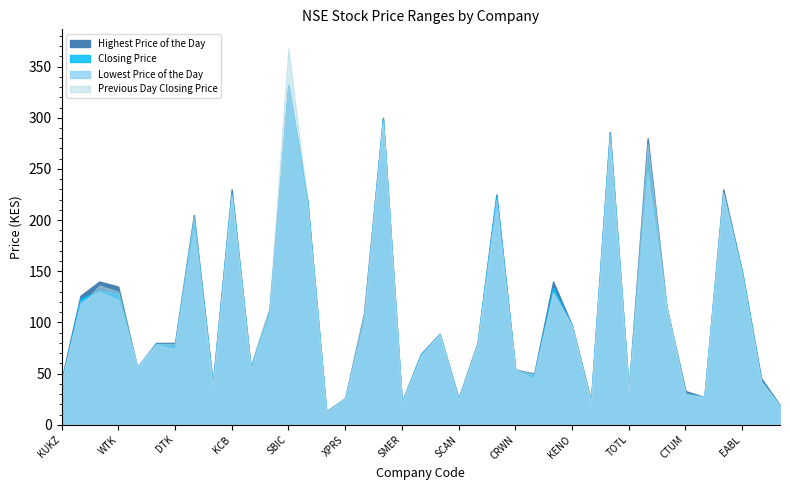

True or false: Previous Day Closing Price and Highest Price of the Day cross at least once.

True